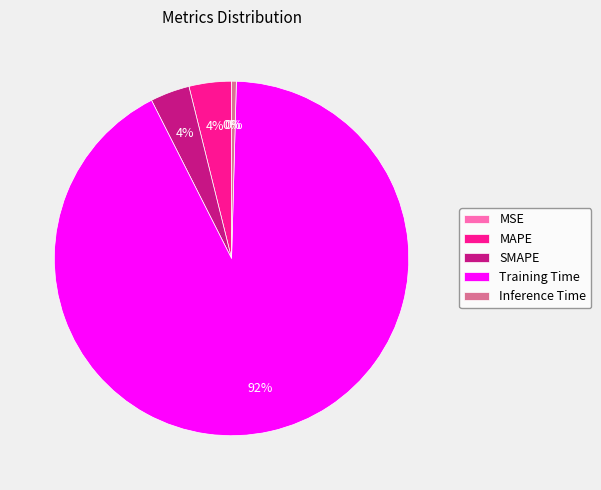

Is the sum of Training Time and MAPE greater than half?

Yes